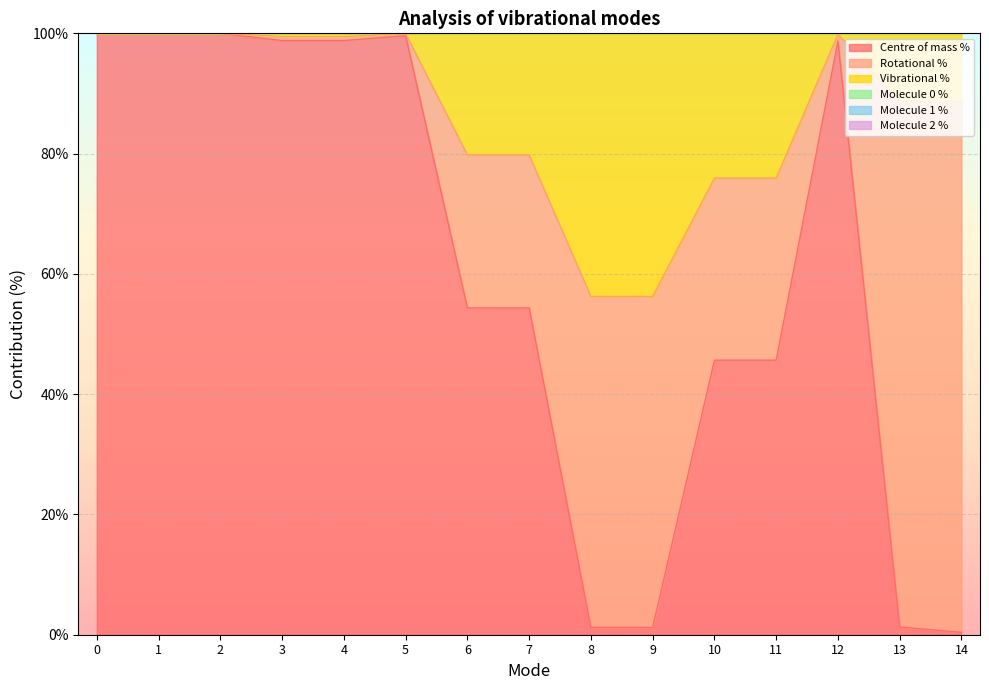

The value of Centre of mass % at 6 is 82.9. True or false?

False